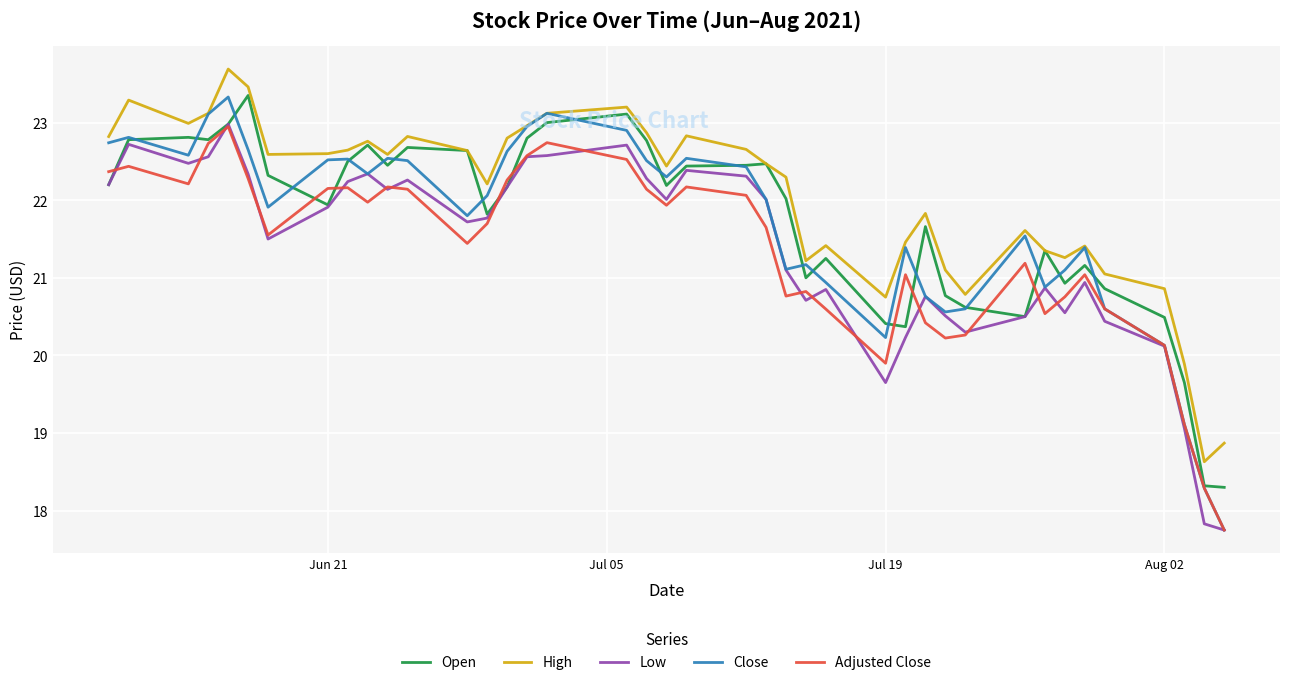

What is the average value of the Close series?

21.7